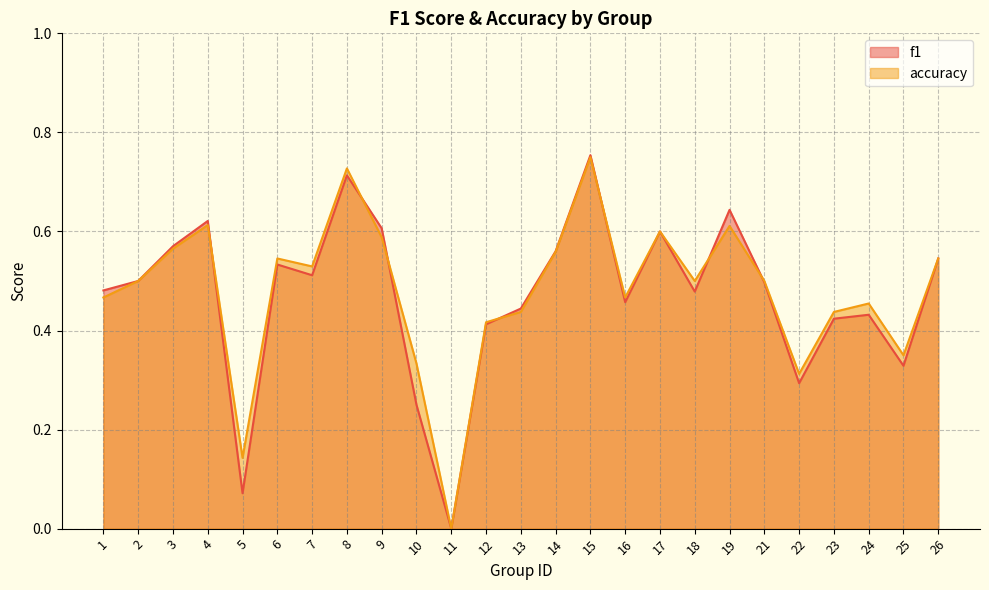

Count the number of categories in the chart.

25